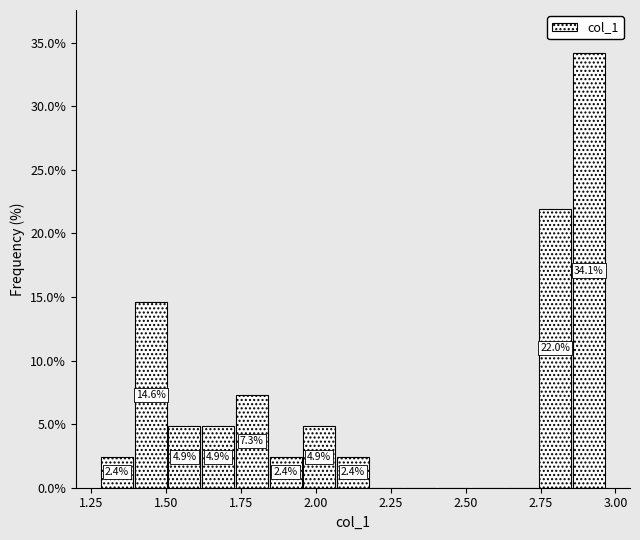

Read against the x-axis, roughly where is the centre of the tallest bar?

2.90